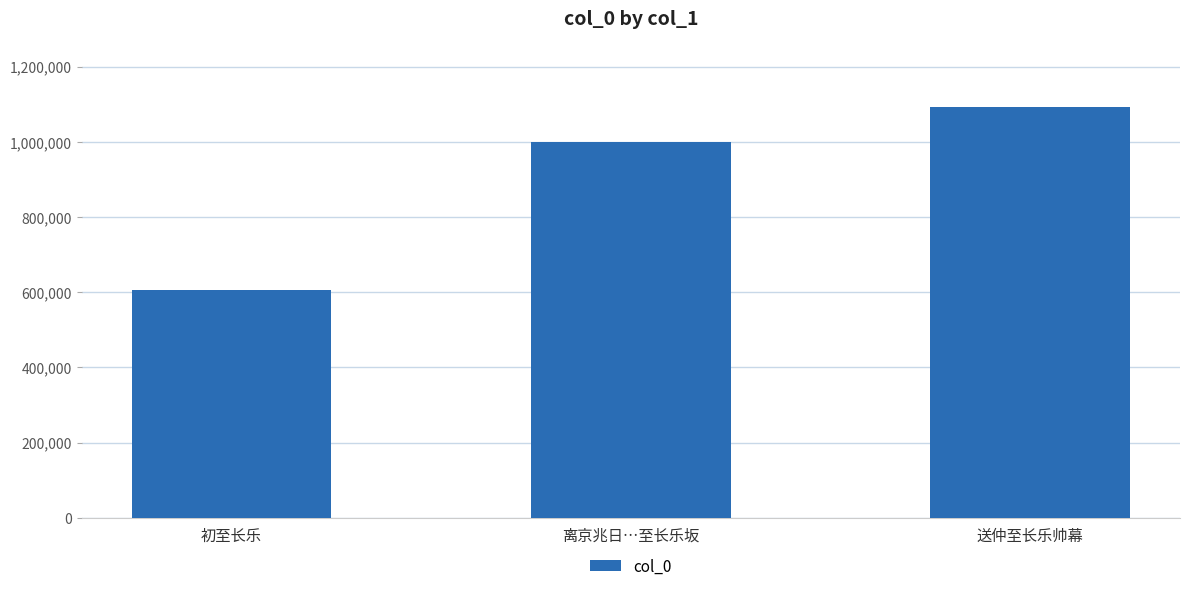

Does the chart contain stacked bars?

No